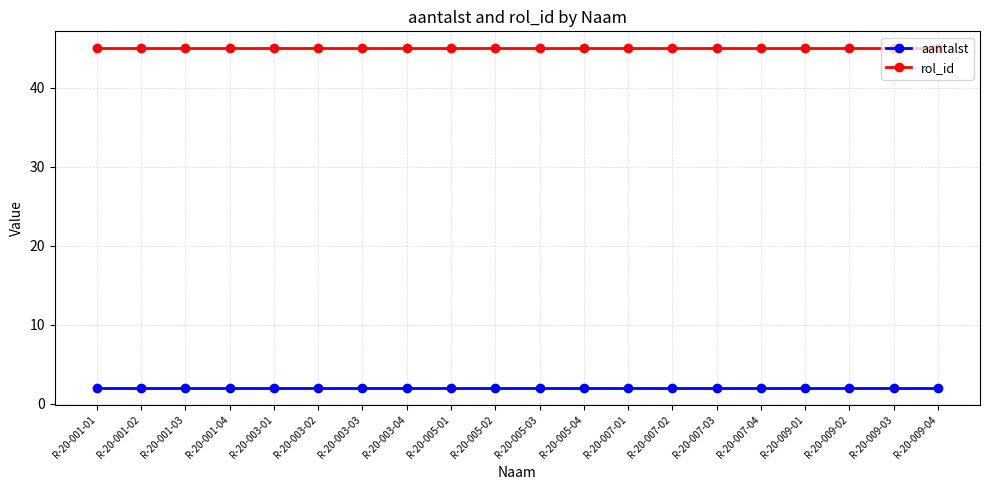

What is the maximum value shown in the chart?

45